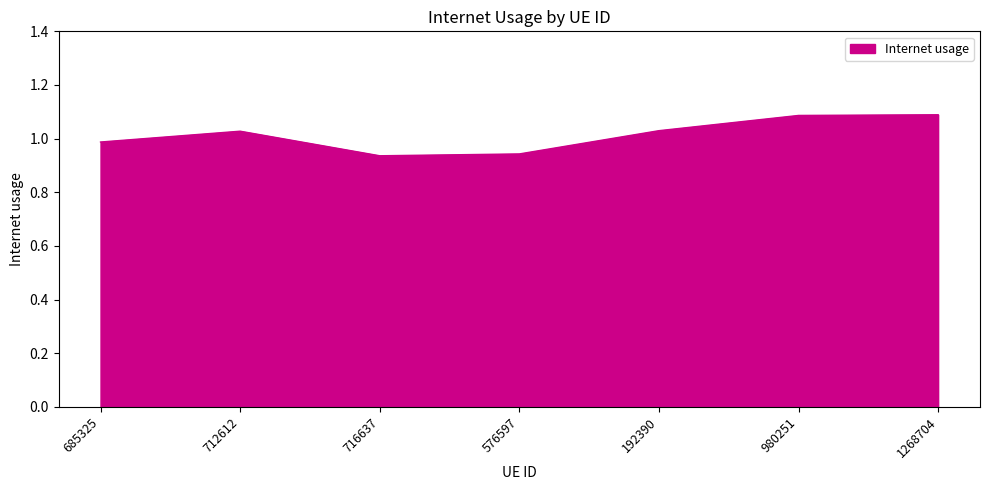

What position from the left is 716637?

3